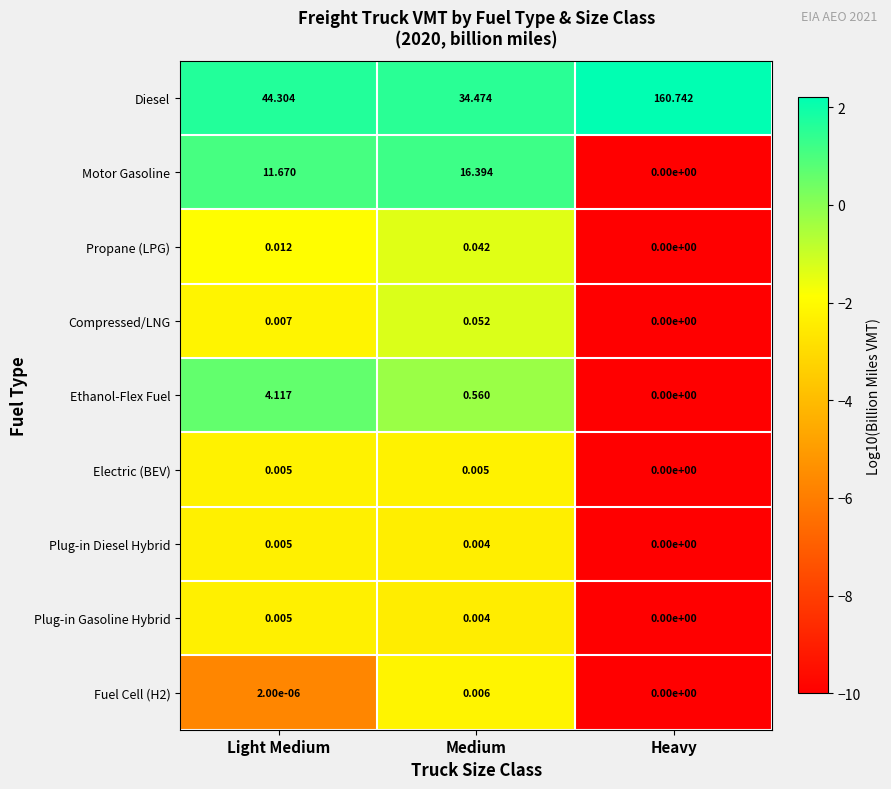

Where is Compressed/LNG nearest to the value 0?

Heavy